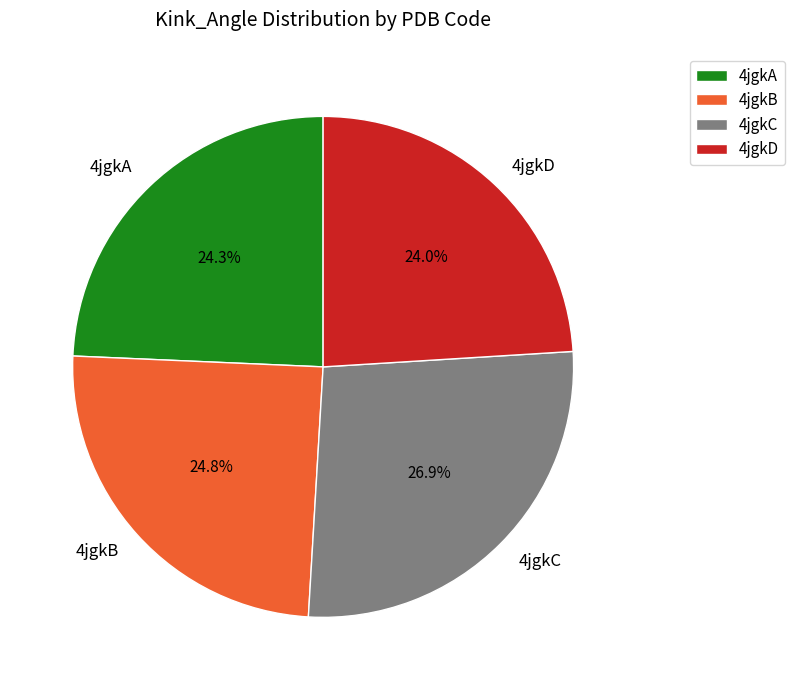

To the nearest percent, what is the difference between the largest and smallest slice percentages?

3%